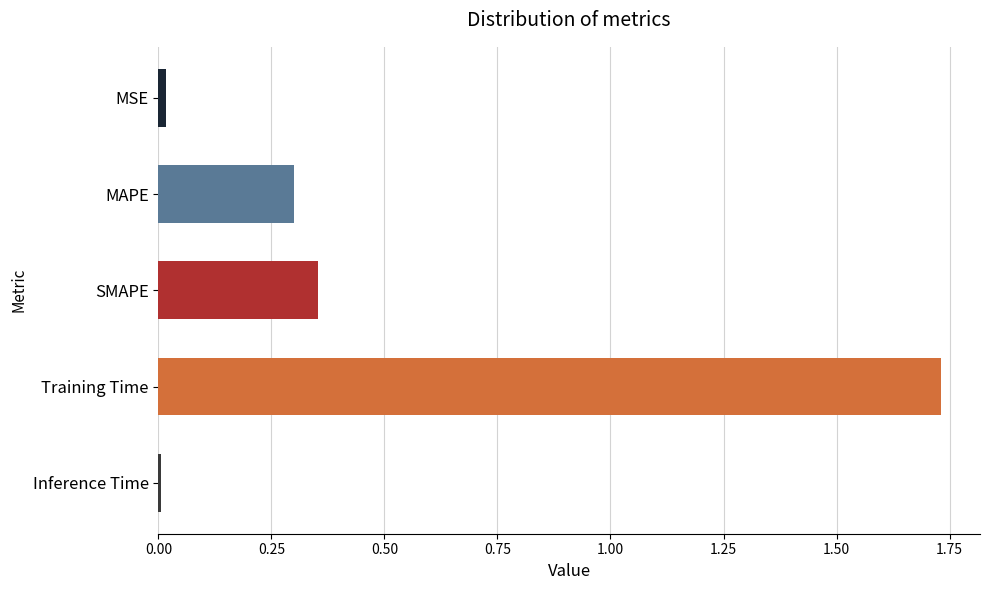

Which has a higher value, Inference Time or Training Time?

Training Time